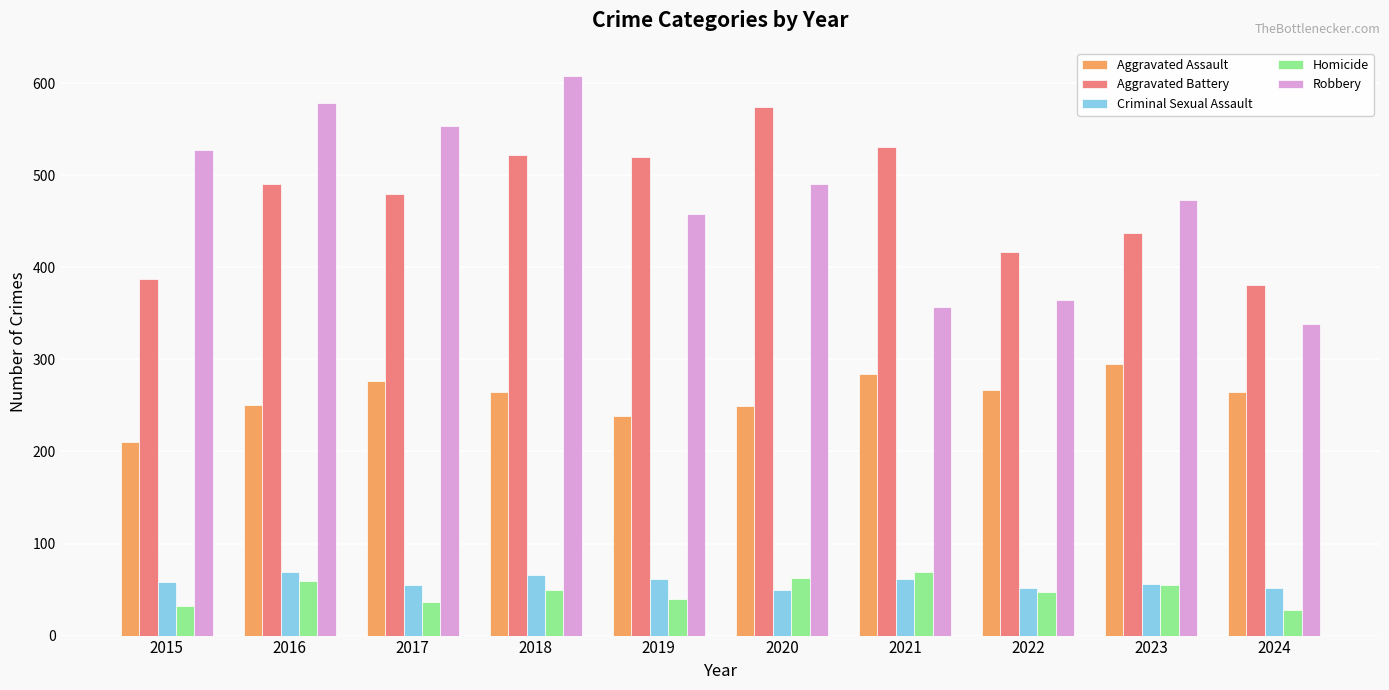

How many bars are there in total?

50